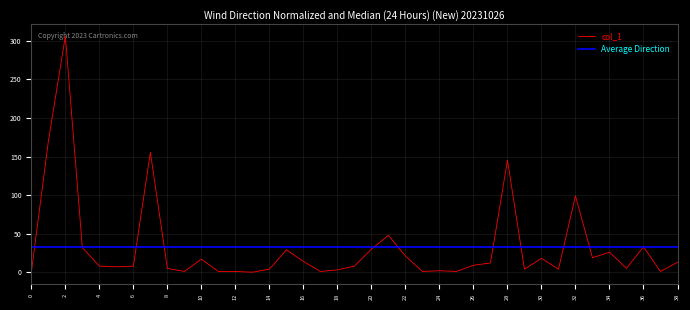

The value of col_1 at 16 is 14.0. True or false?

True